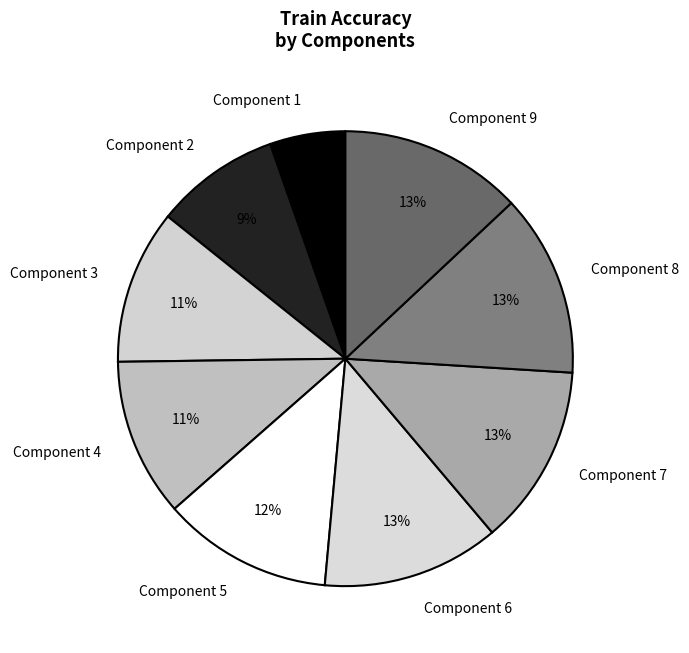

Is there any slice that represents more than half of the pie?

No